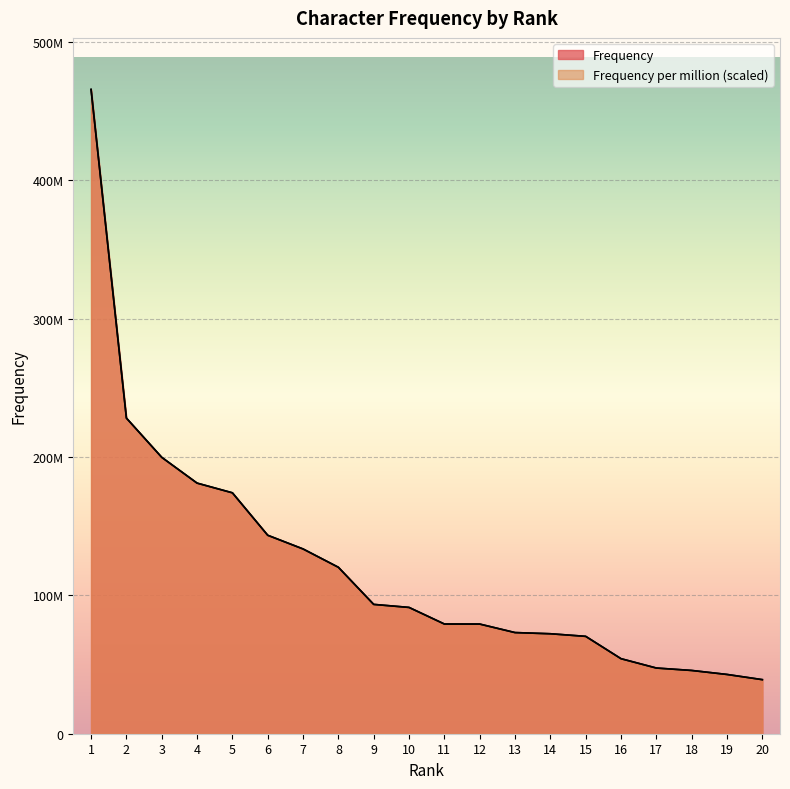

The Frequency series shows 52780398.8 at 20. True or false?

False